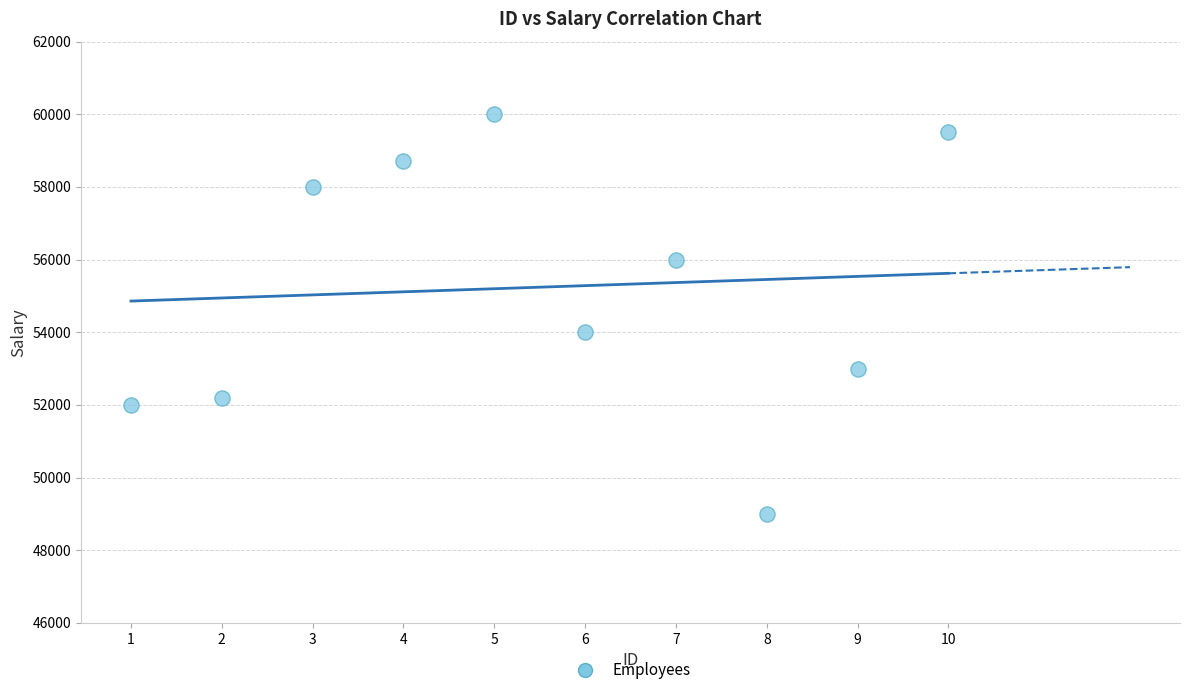

What is the average Y value?

55240